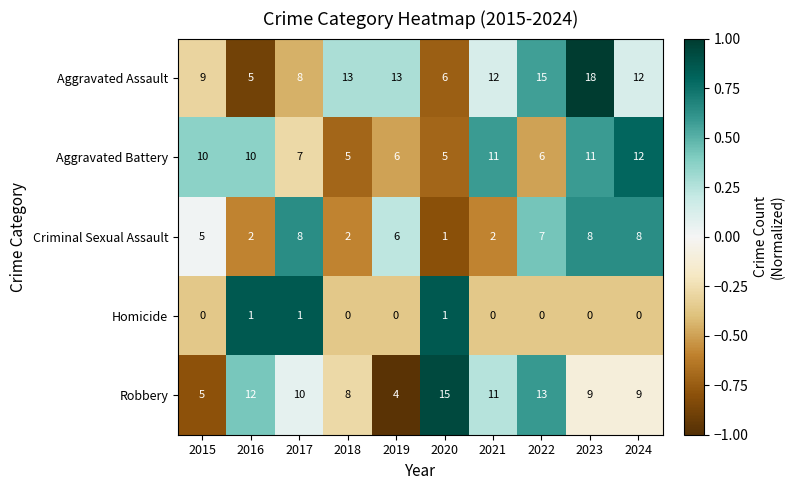

At which category is the sum across all series the highest?

2023